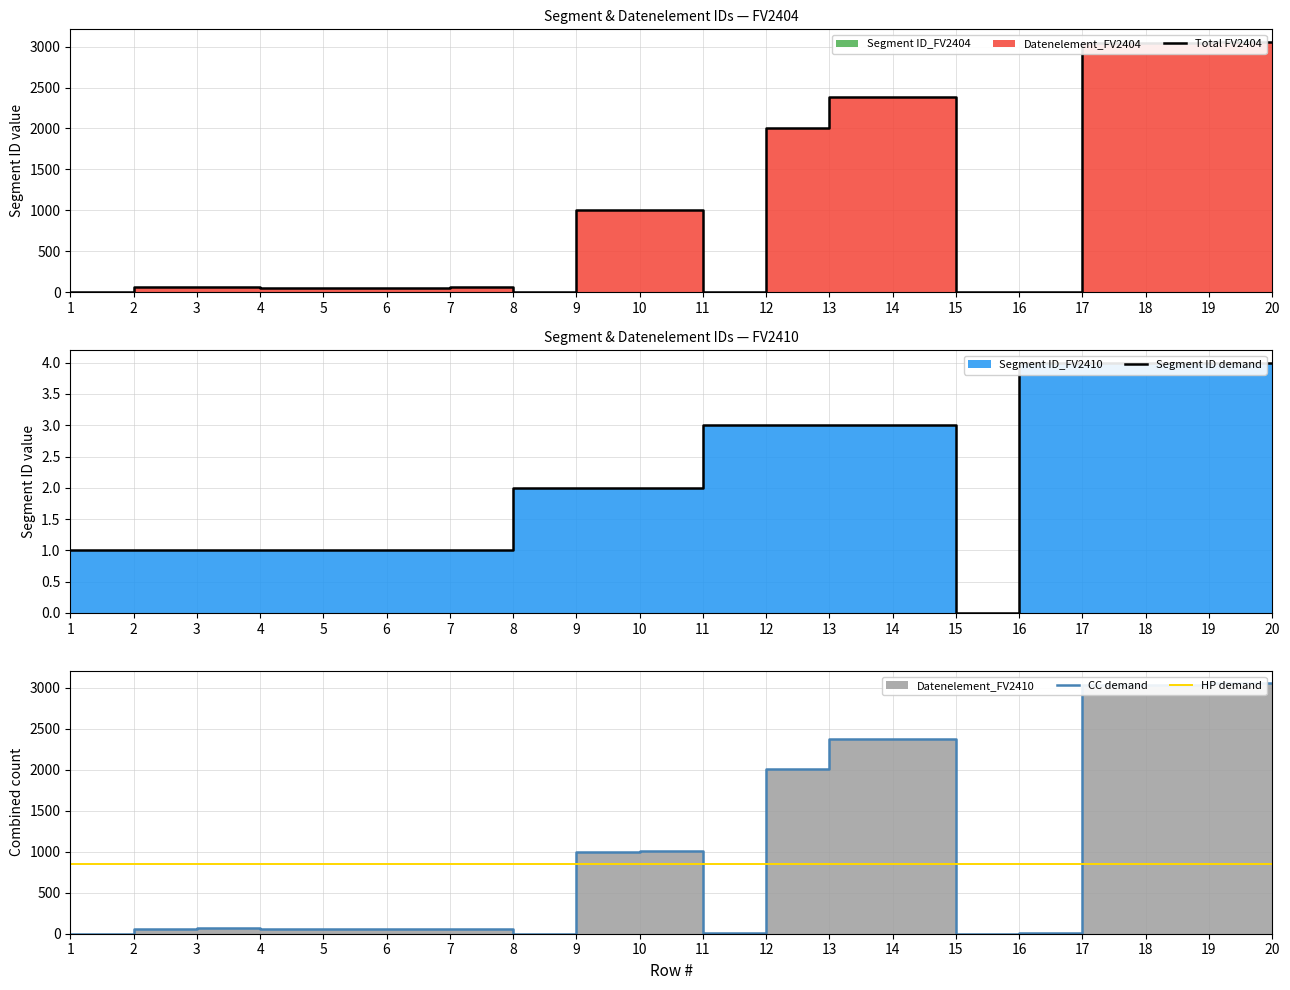

Which category has the highest value across all series?

19